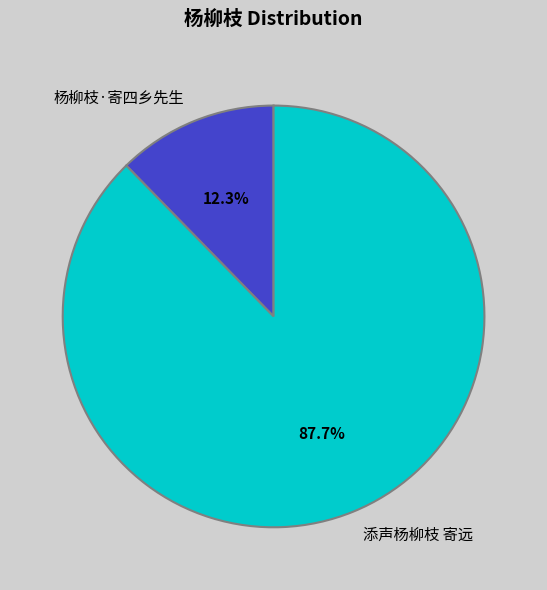

What is the ratio of the value at 杨柳枝·寄四乡先生 to the value at 添声杨柳枝 寄远?

0.1